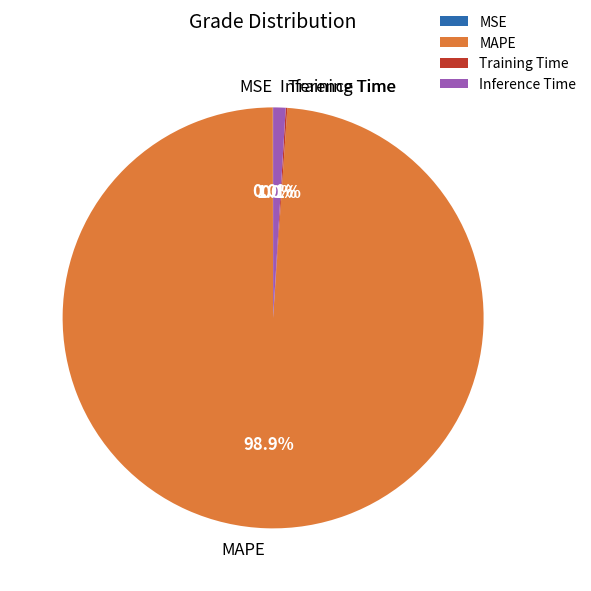

To the nearest percent, what is the difference between the MAPE and Inference Time slice percentages?

98%